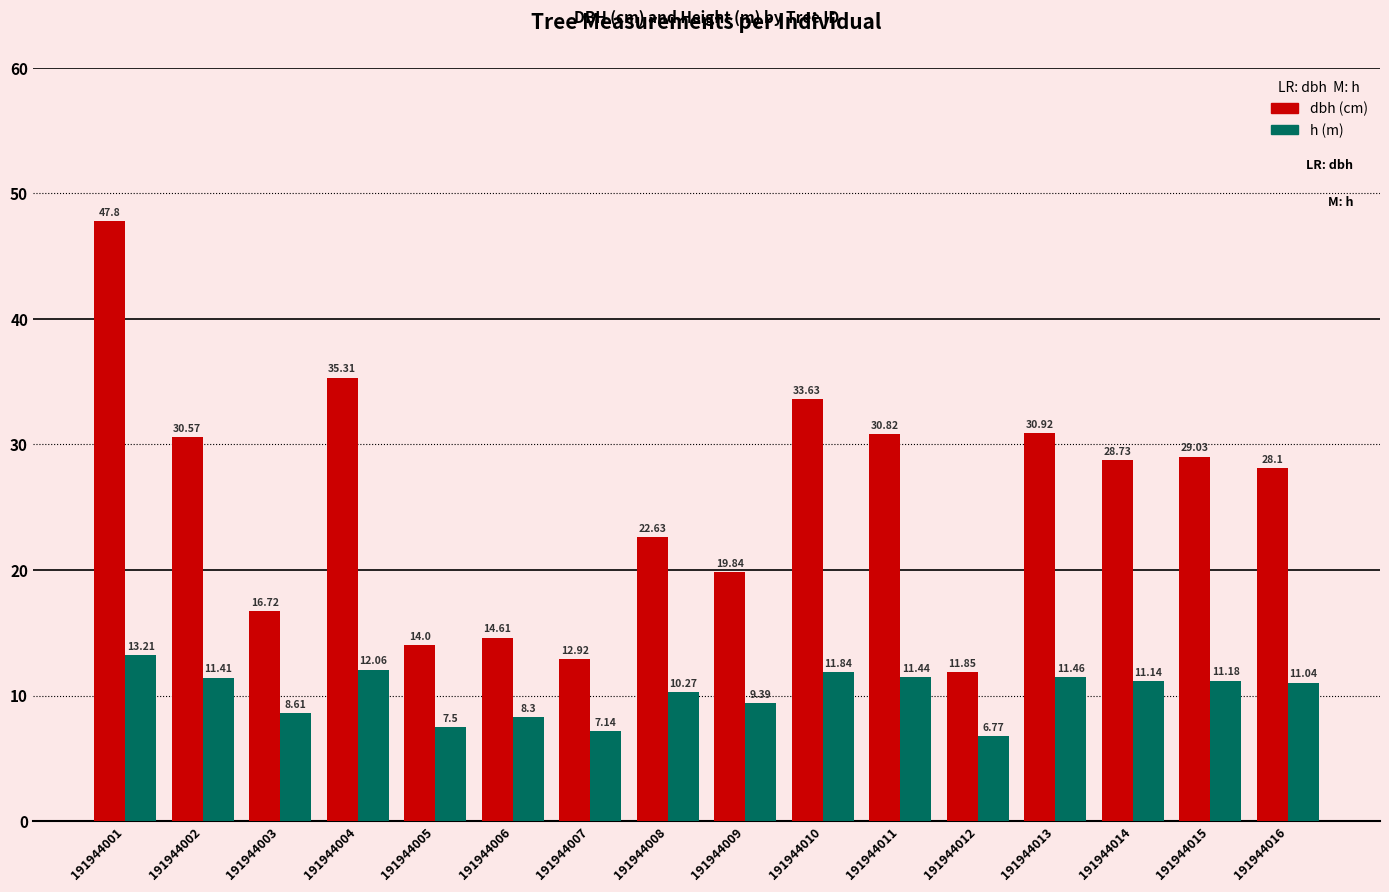

What is the difference between the highest and lowest values at 191944001?

34.6